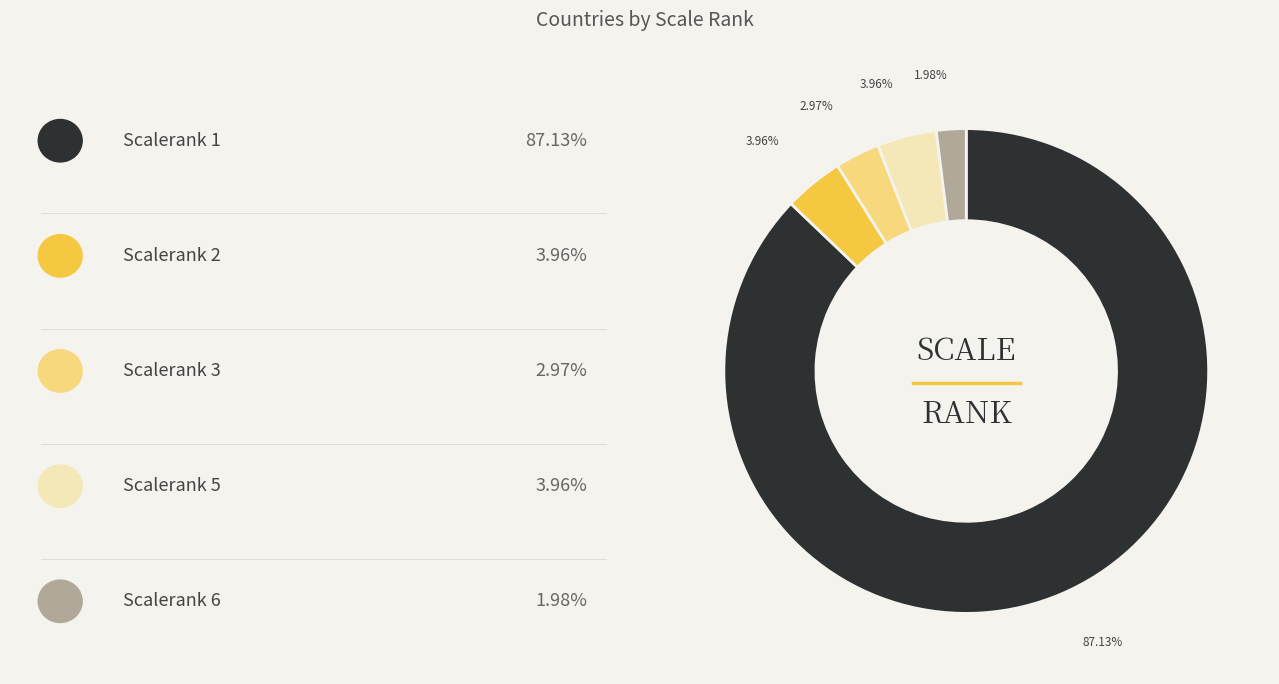

Is there any slice that represents more than half of the pie?

Yes